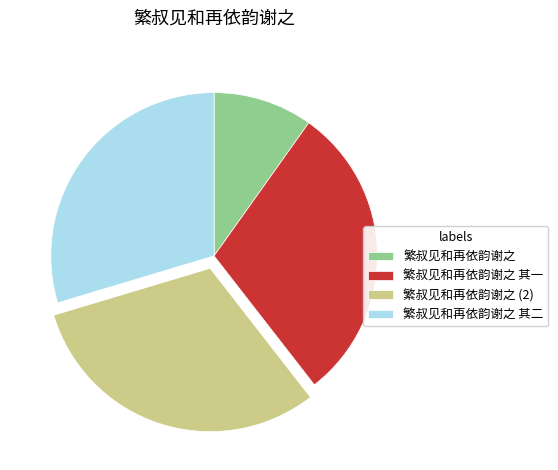

Between 繁叔见和再依韵谢之 (2) and 繁叔见和再依韵谢之, which is larger?

繁叔见和再依韵谢之 (2)